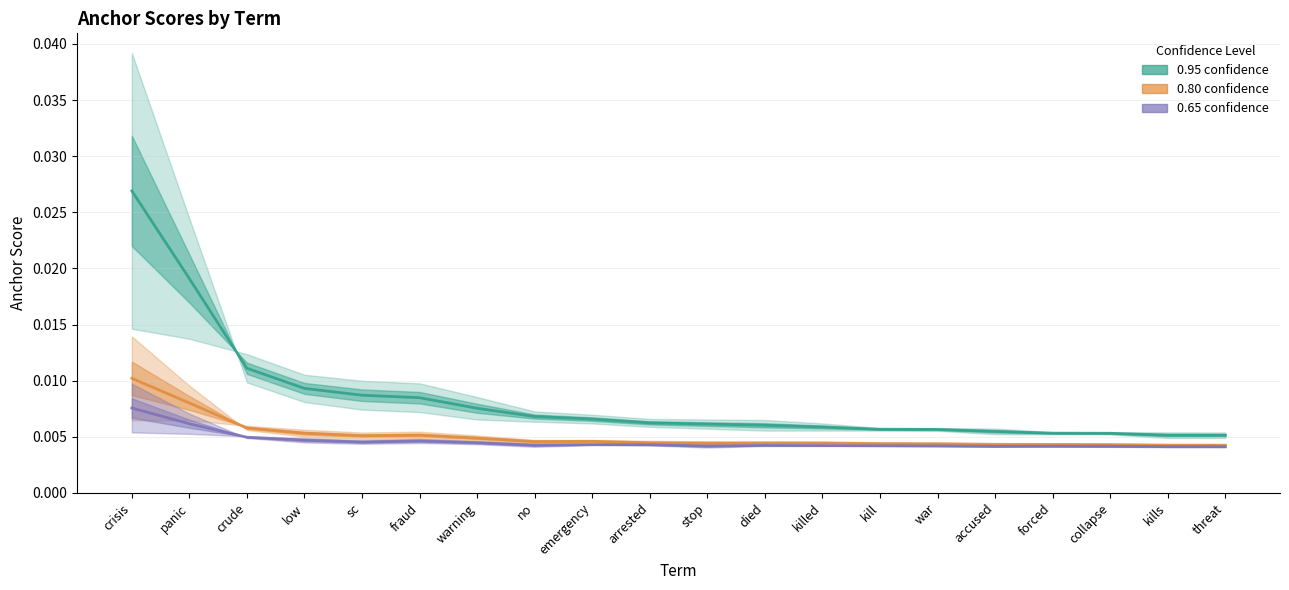

At which category is the sum across all series the highest?

crisis